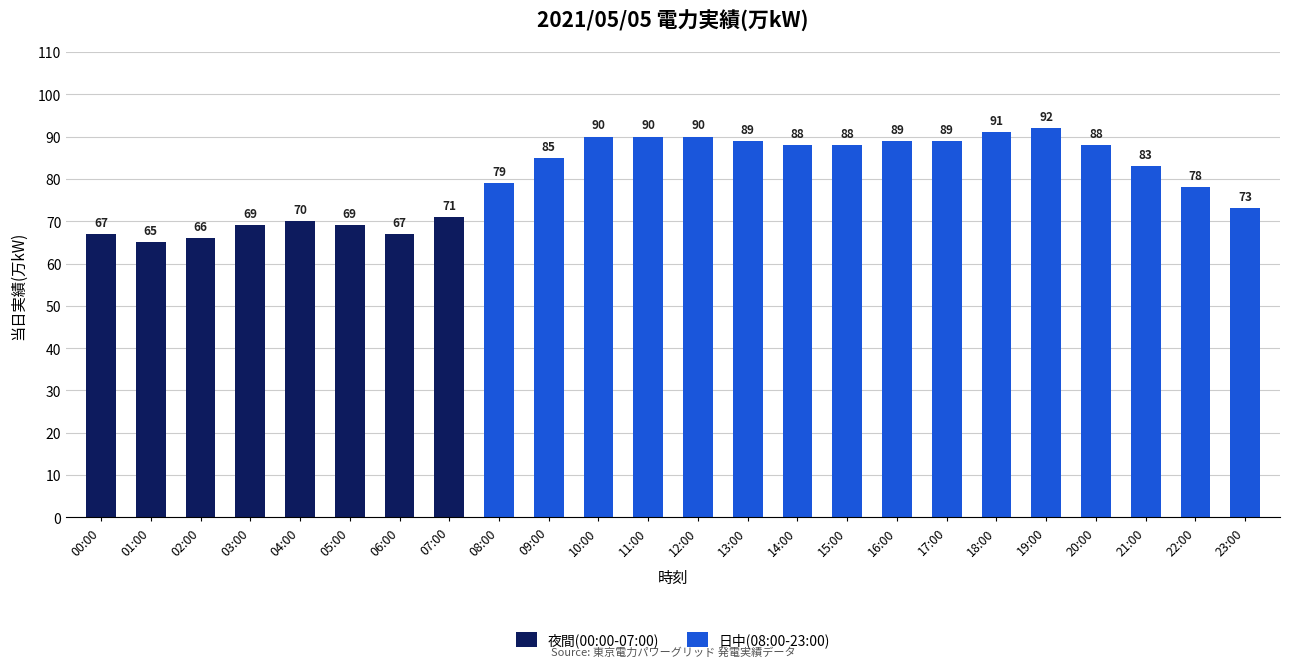

How many bars are there in total?

24